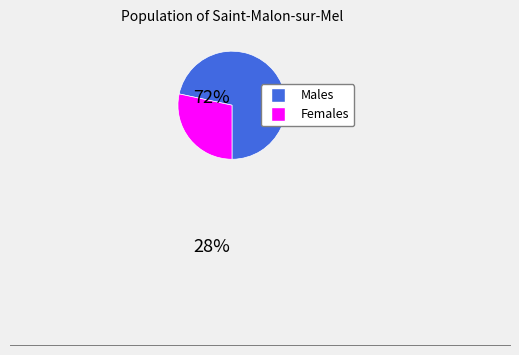

Does any single category account for the majority?

Yes